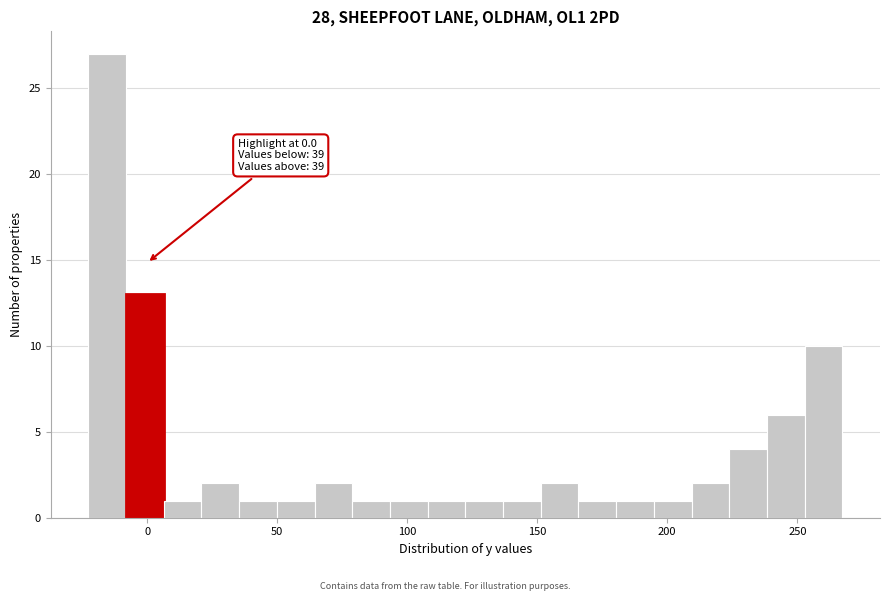

Around what value on the x-axis is the tallest bar? Give the approximate position of its centre, as read against the axis.

-15